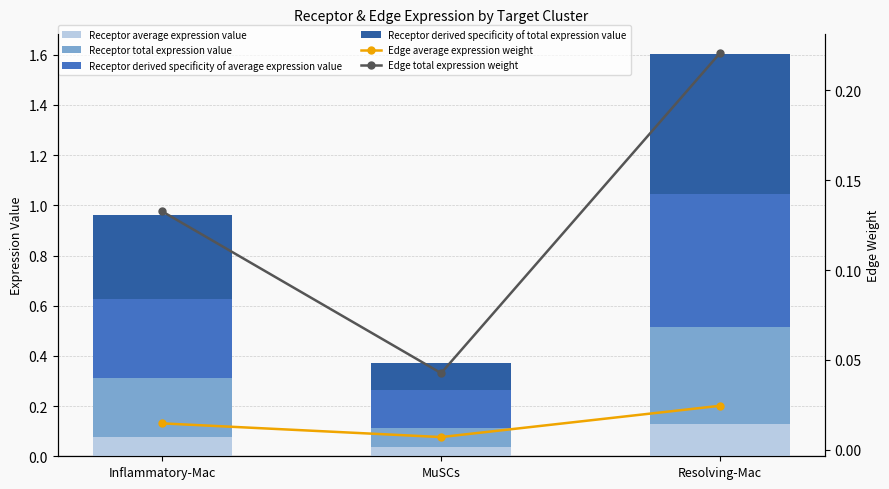

List the labels in order of Edge average expression weight value, smallest first.

MuSCs, Inflammatory-Mac, Resolving-Mac